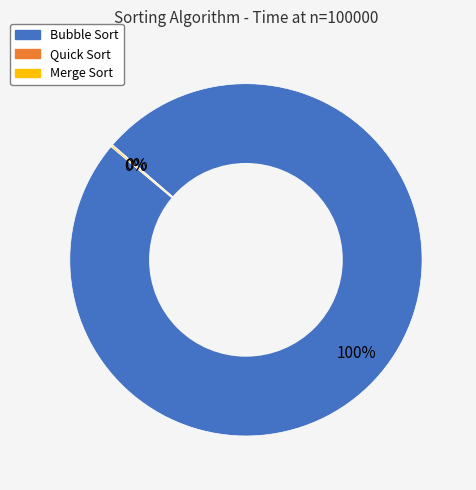

Does Bubble Sort represent more than half of the total?

Yes